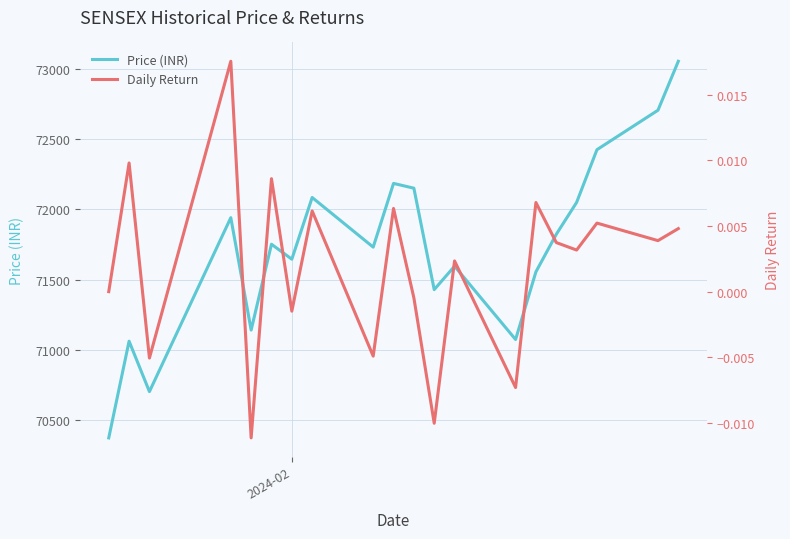

Is this an area chart (filled region under the line)?

No